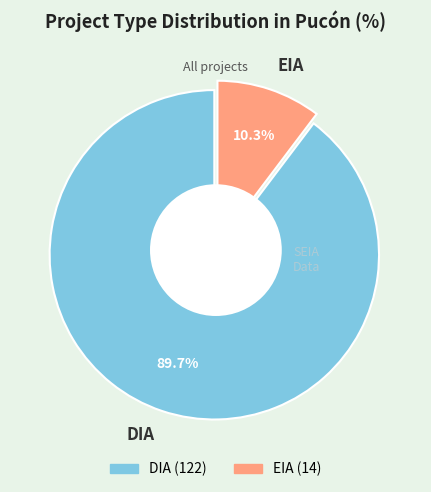

Count the number of slices in the pie.

2